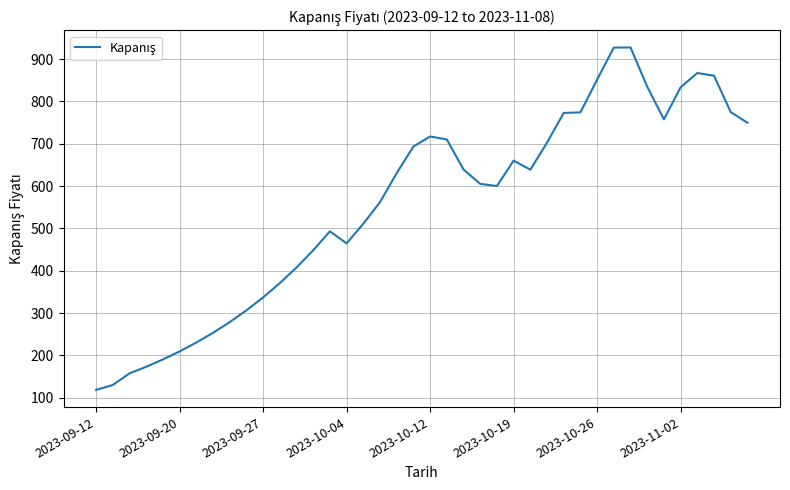

What is the maximum value shown in the chart?

927.3